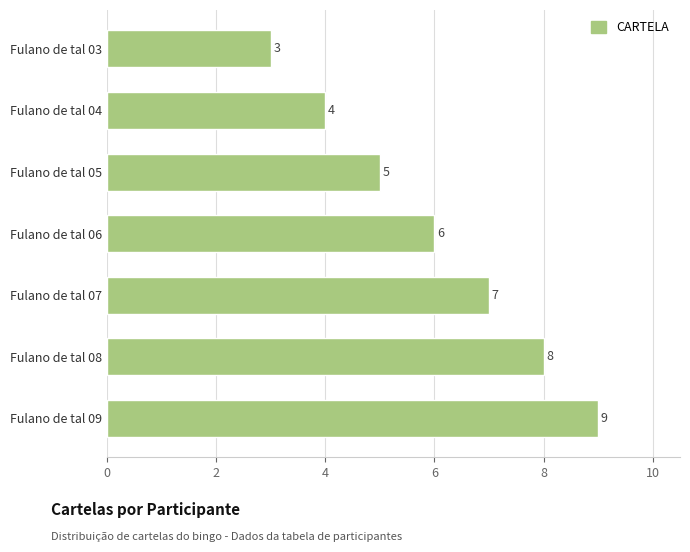

What is the change in value from Fulano de tal 06 to Fulano de tal 07?

+1